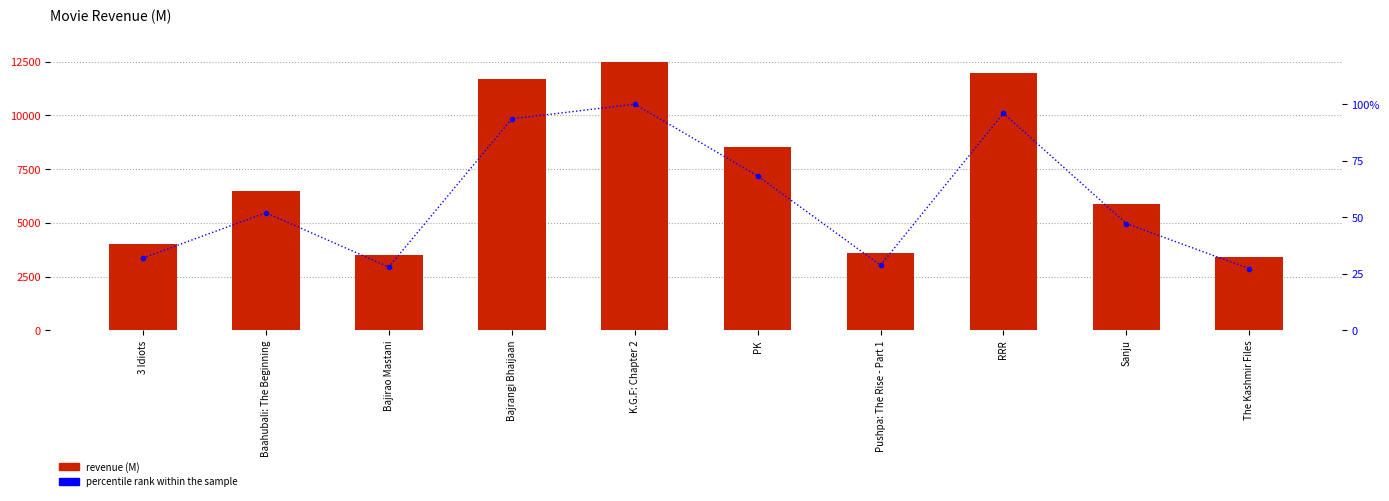

What is the greatest value displayed?

12500.0